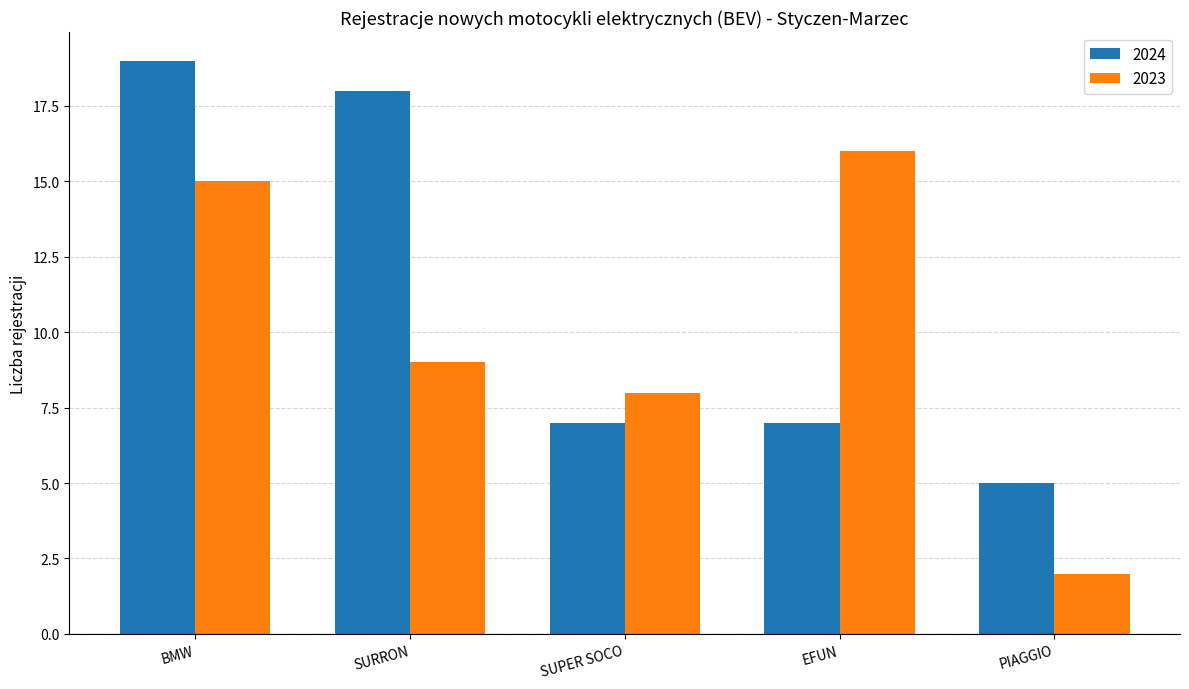

List the labels in order of 2023 value, largest first.

EFUN, BMW, SURRON, SUPER SOCO, PIAGGIO